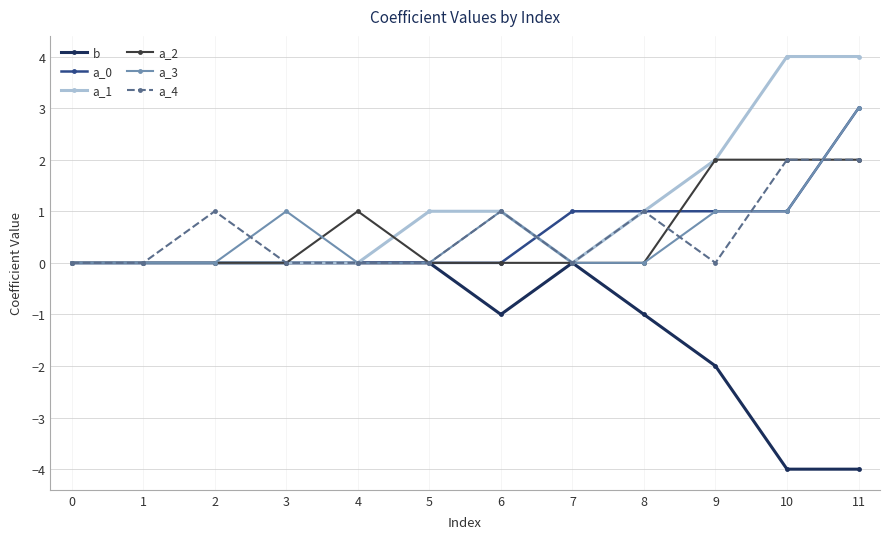

How many a_1 values are between 0 and 2?

10